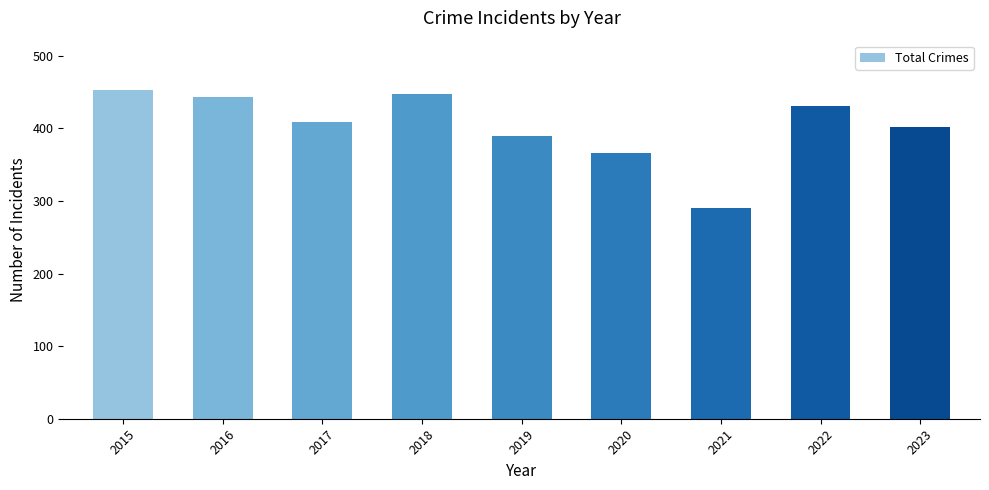

What is the value of the 8th bar from the left?

431